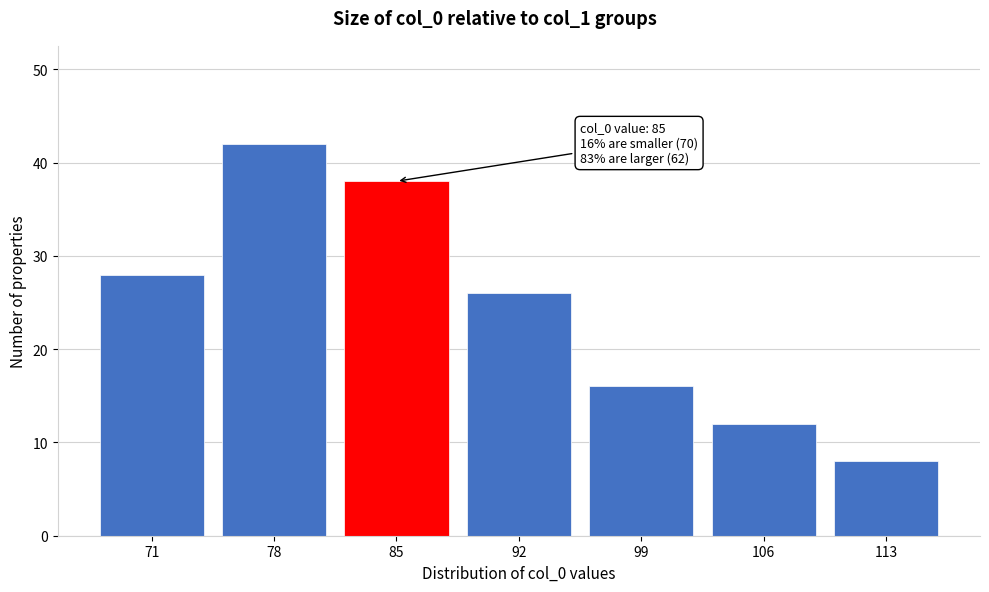

Reading left to right, list all the values displayed in this chart.

28	42	38	26	16	12	8